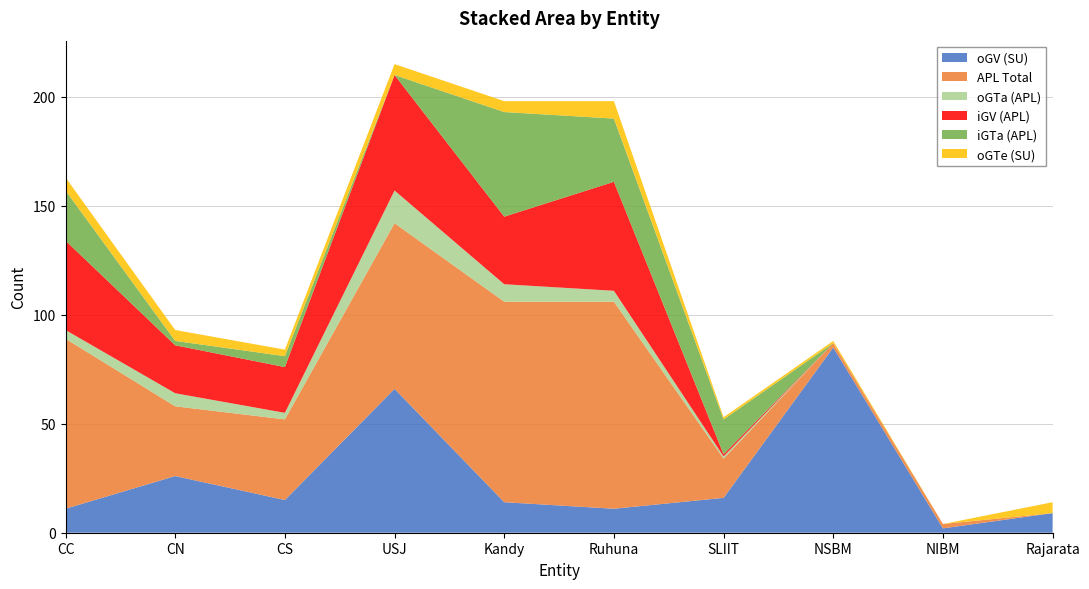

Reading right to left, what are all the values shown in this chart?

oGV (SU): 9	2	85	16	11	14	66	15	26	11
APL Total: 0	2	2	18	95	92	76	37	32	78
oGTa (APL): 0	0	0	1	5	8	15	3	6	4
iGV (APL): 0	0	0	1	50	31	53	21	22	41
iGTa (APL): 0	0	0	16	29	48	0	5	2	23
oGTe (SU): 5	0	1	1	8	5	5	3	5	6